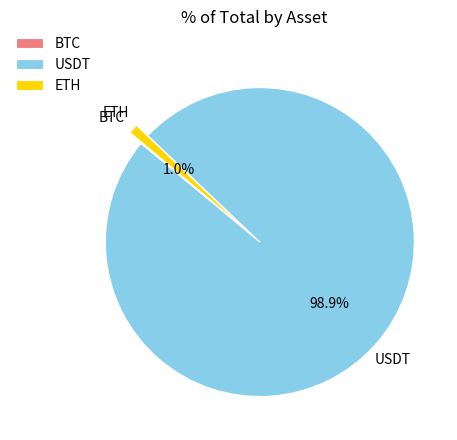

What is the largest slice in the pie chart?

USDT